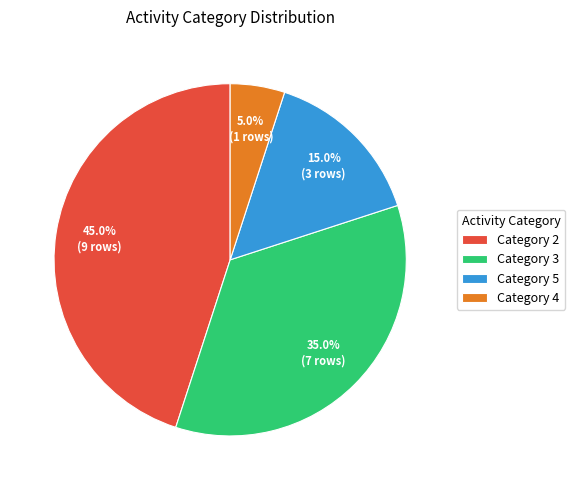

Rank the categories by value from highest to lowest.

Category 2, Category 3, Category 5, Category 4